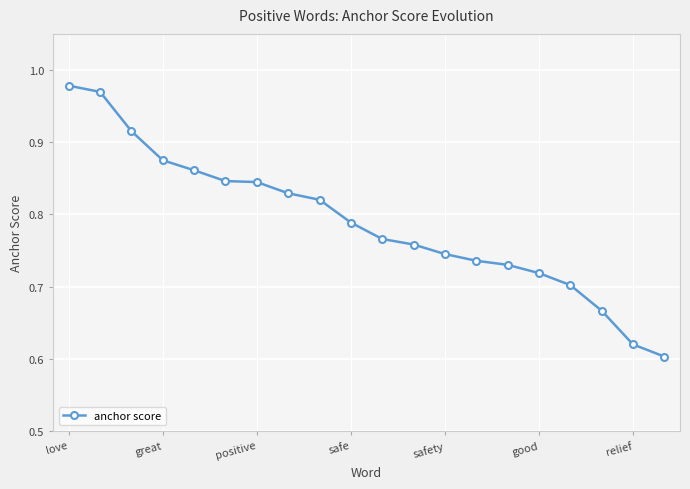

What is the difference between the maximum and minimum values?

0.4